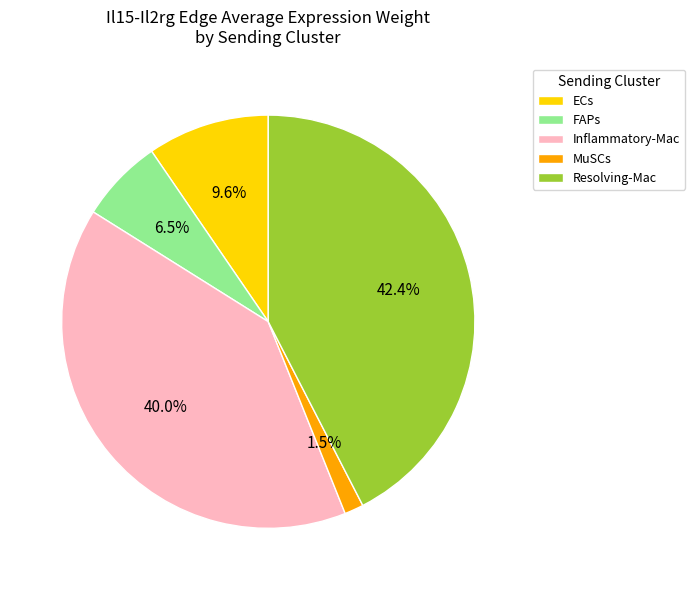

To the nearest percent, what is the difference between the MuSCs and FAPs slice percentages?

5%